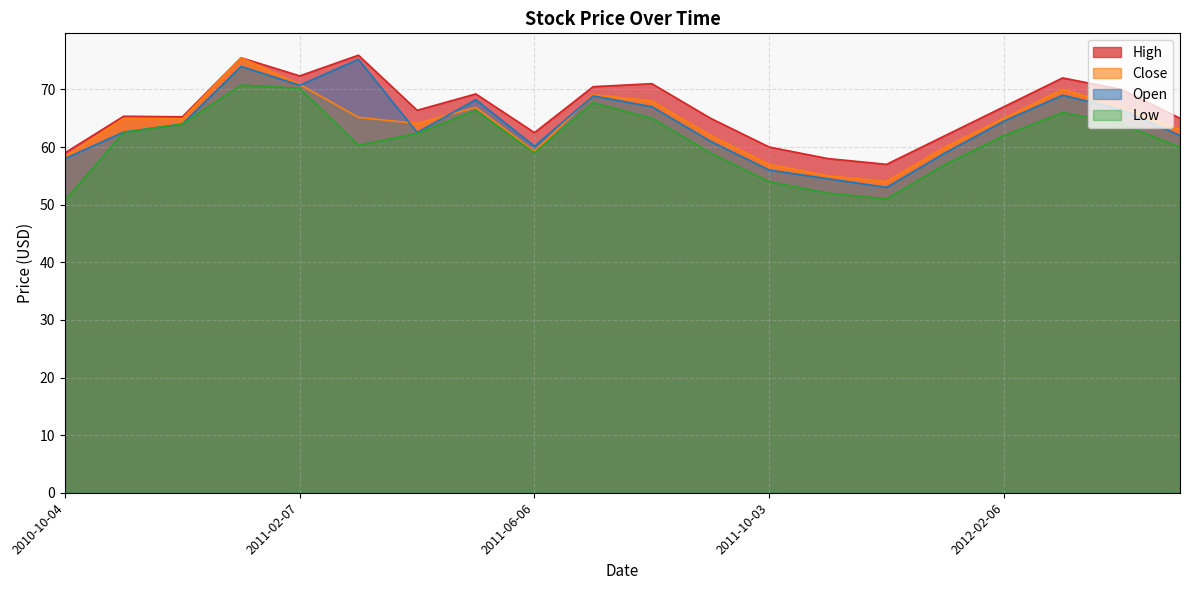

Count the number of categories in the chart.

20